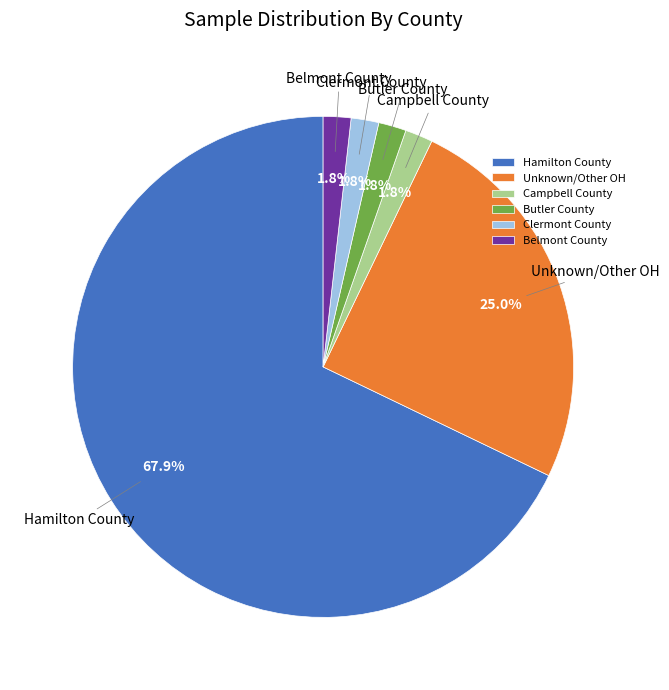

To the nearest percent, what is the difference between the largest and smallest slice percentages?

66%